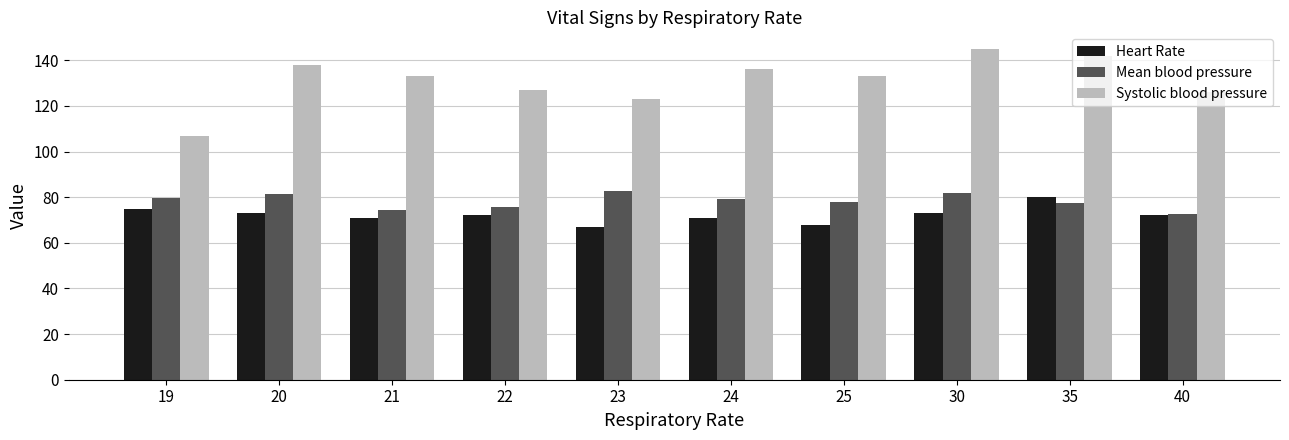

Rank the series at 23 from lowest to highest value.

Heart Rate, Mean blood pressure, Systolic blood pressure